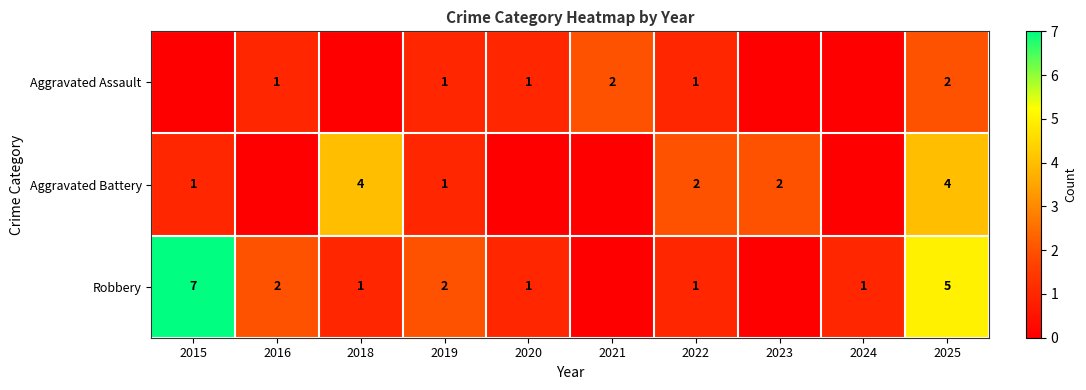

The value of Aggravated Battery at 2018 is 4. True or false?

True